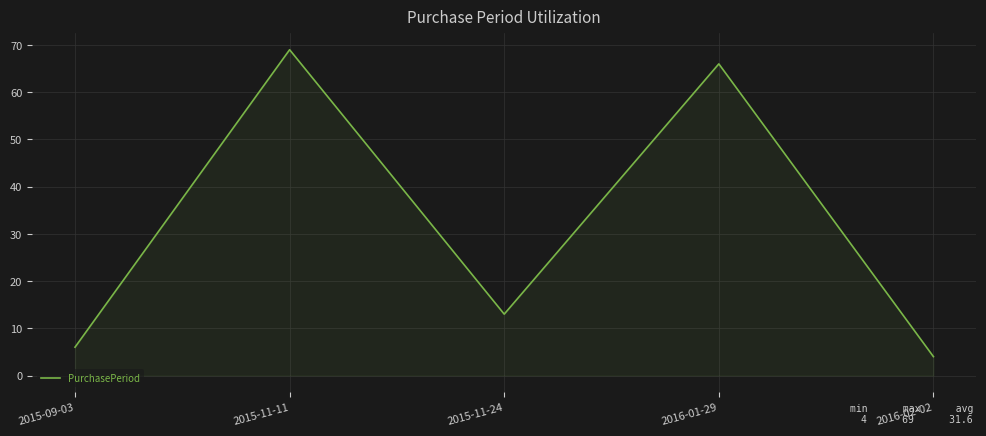

Reading right to left, extract all data points from this chart.

2016-02-02=4	2016-01-29=66	2015-11-24=13	2015-11-11=69	2015-09-03=6